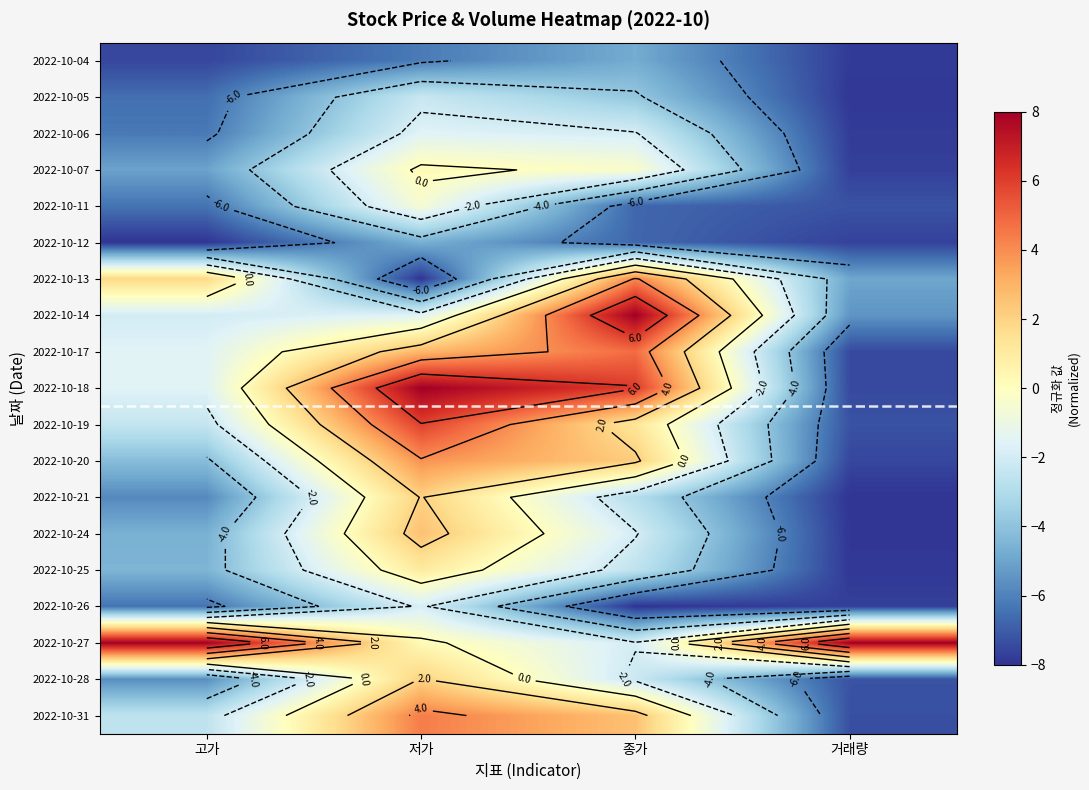

At which category does the chart reach its minimum across all series?

고가